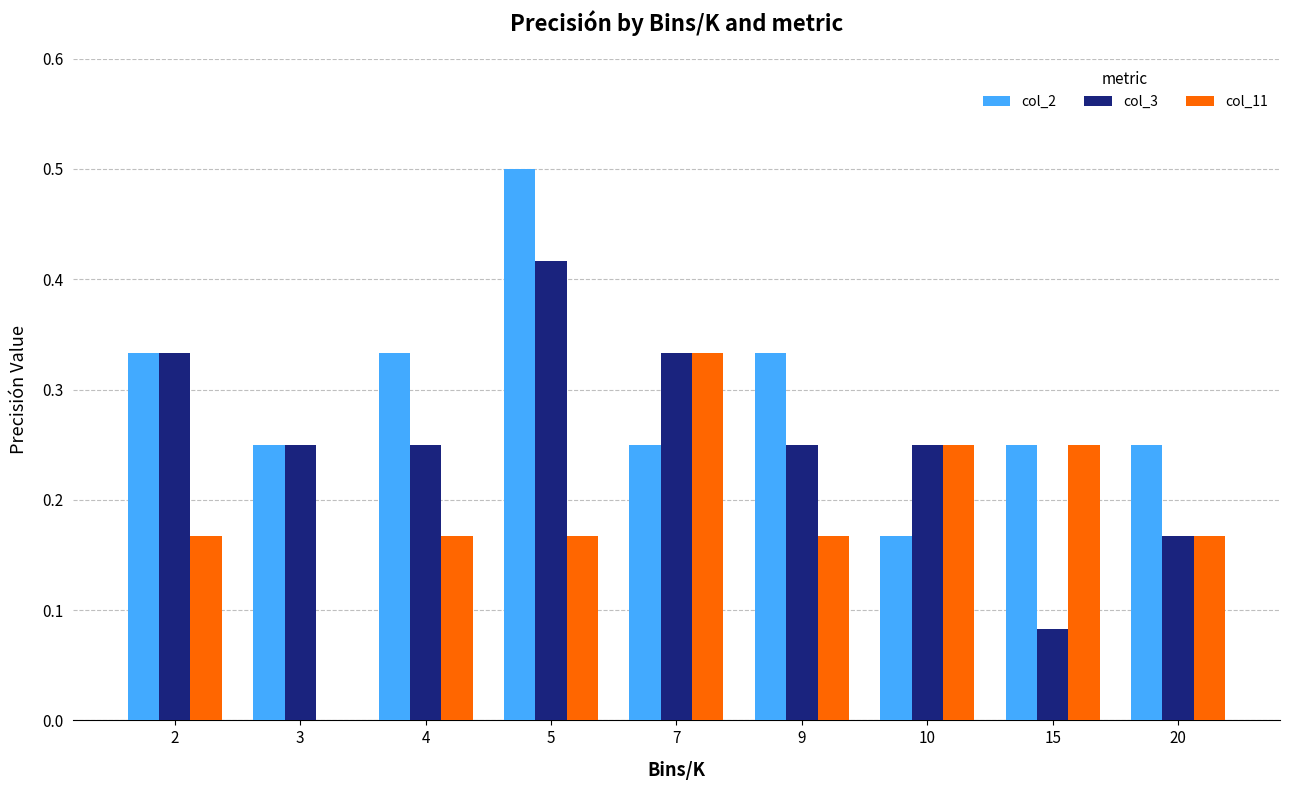

What is the total value across all series at 2?

0.8